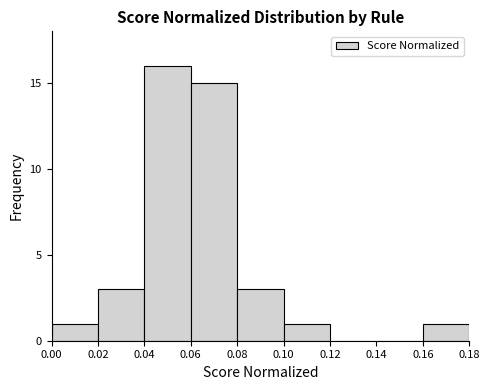

What is the maximum value shown in the chart?

16